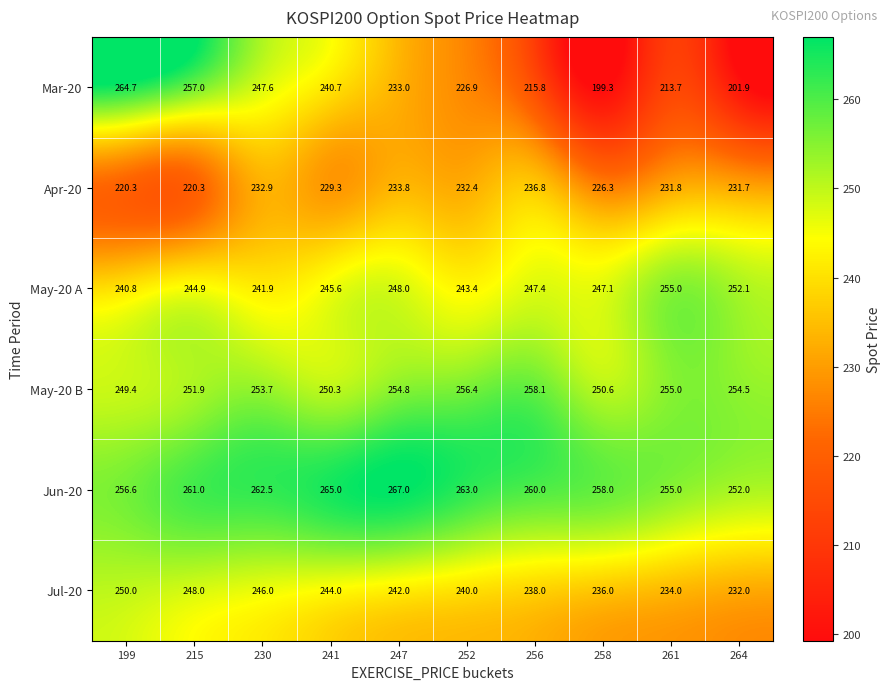

Which label corresponds to the smallest value in the chart?

258